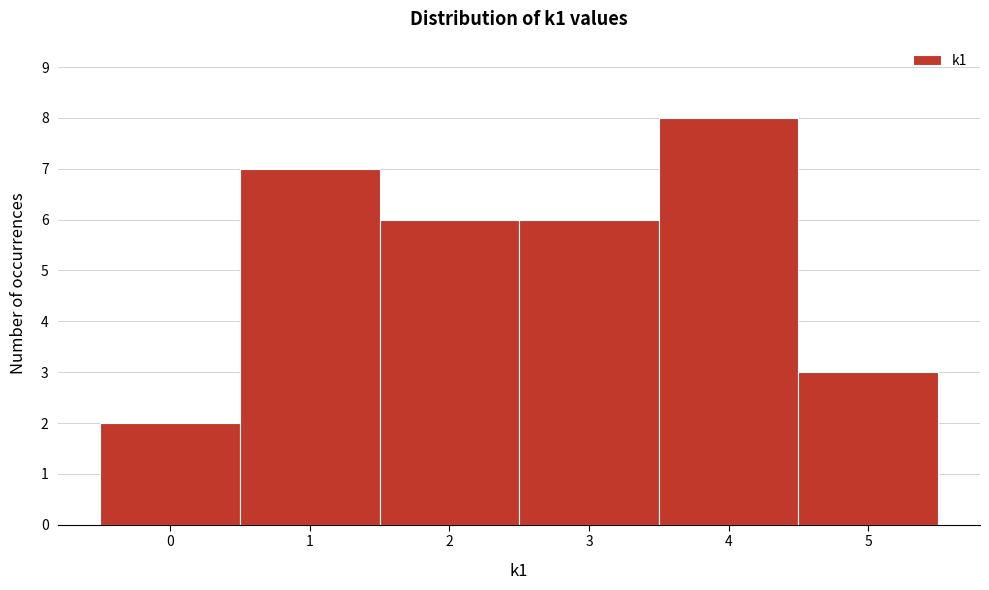

Reading left to right, list every bar in this chart as the range it spans on the x-axis followed by its height. The values are not printed on the chart, so give them approximately, as read against the axis.

-0.5 to 0.5: 2
0.5 to 1.5: 7
1.5 to 2.5: 6
2.5 to 3.5: 6
3.5 to 4.5: 8
4.5 to 5.5: 3